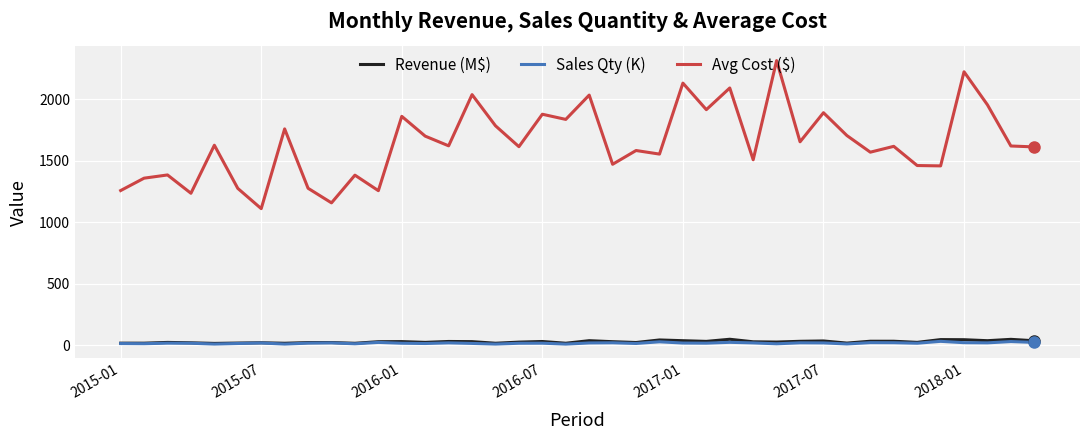

What is the highest value of the Avg Cost ($) series?

2315.0